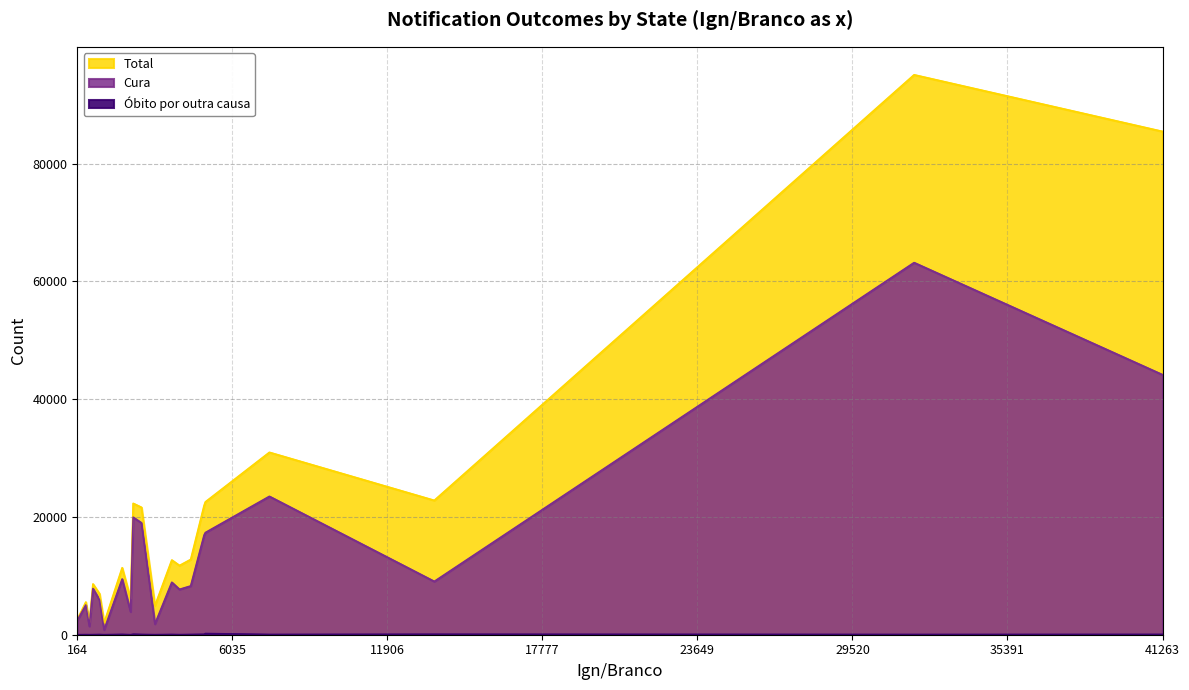

Which series has the largest total across all categories?

Total